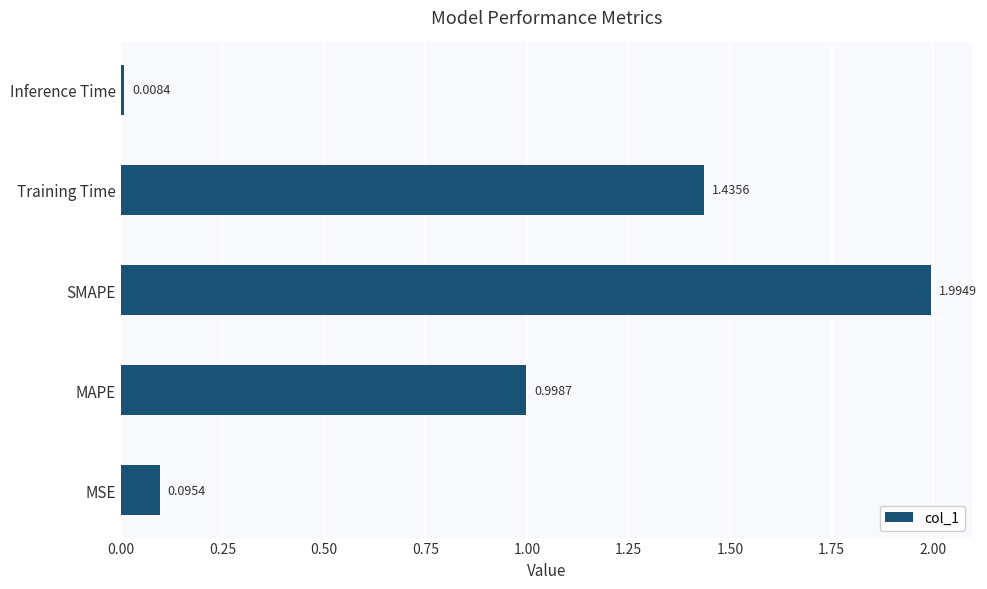

Between MSE and SMAPE, which is larger?

SMAPE